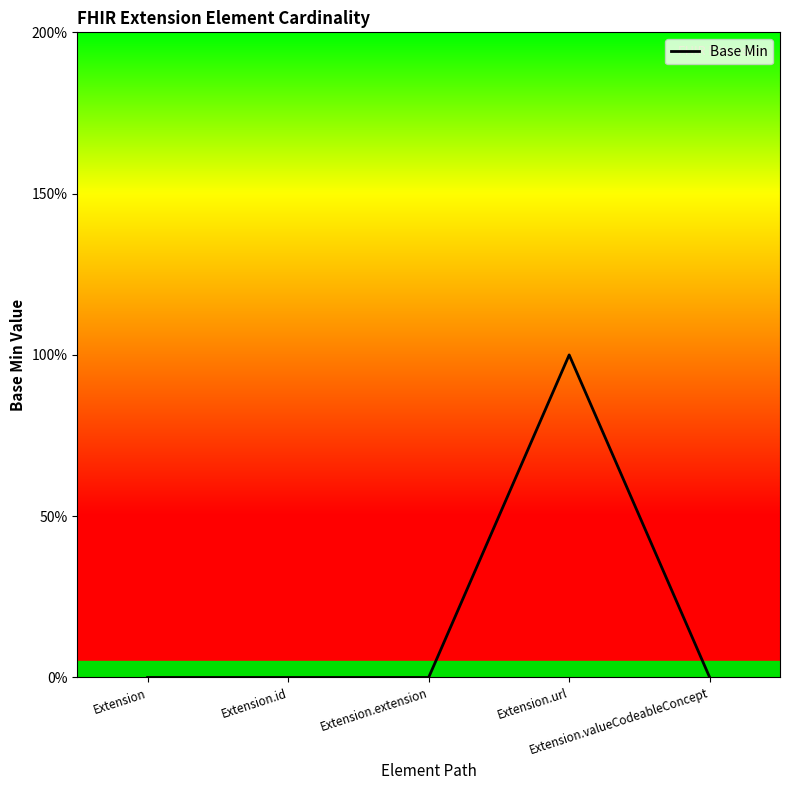

Where is the first local maximum?

Extension.url